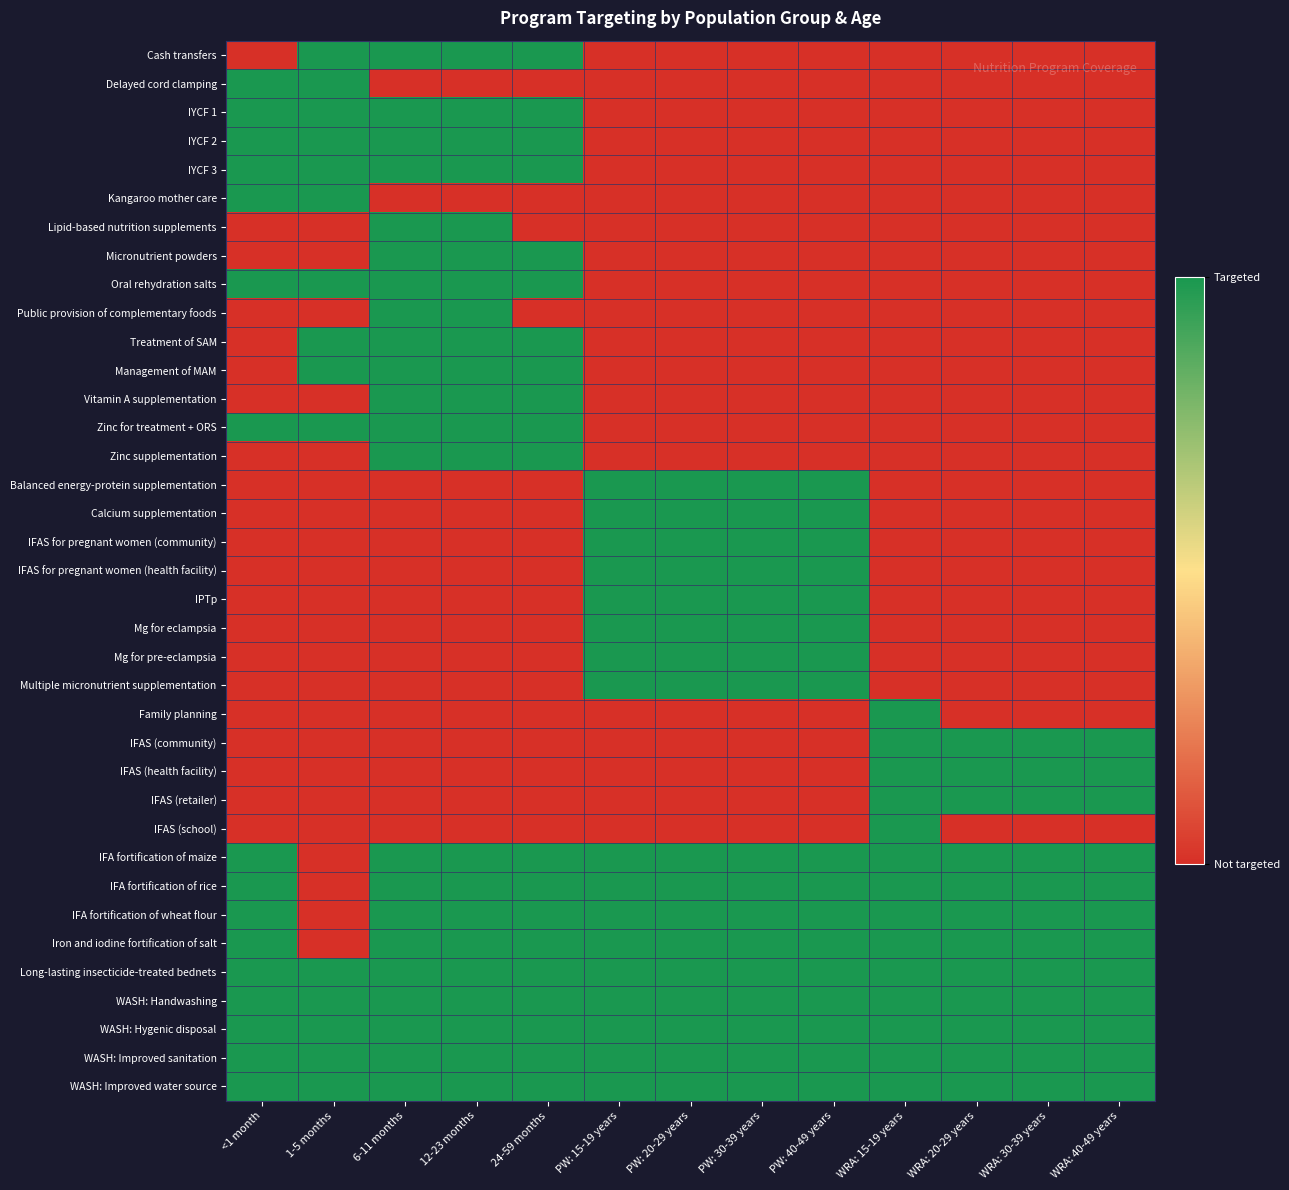

Between PW: 40-49 years and PW: 30-39 years, which is larger?

PW: 40-49 years